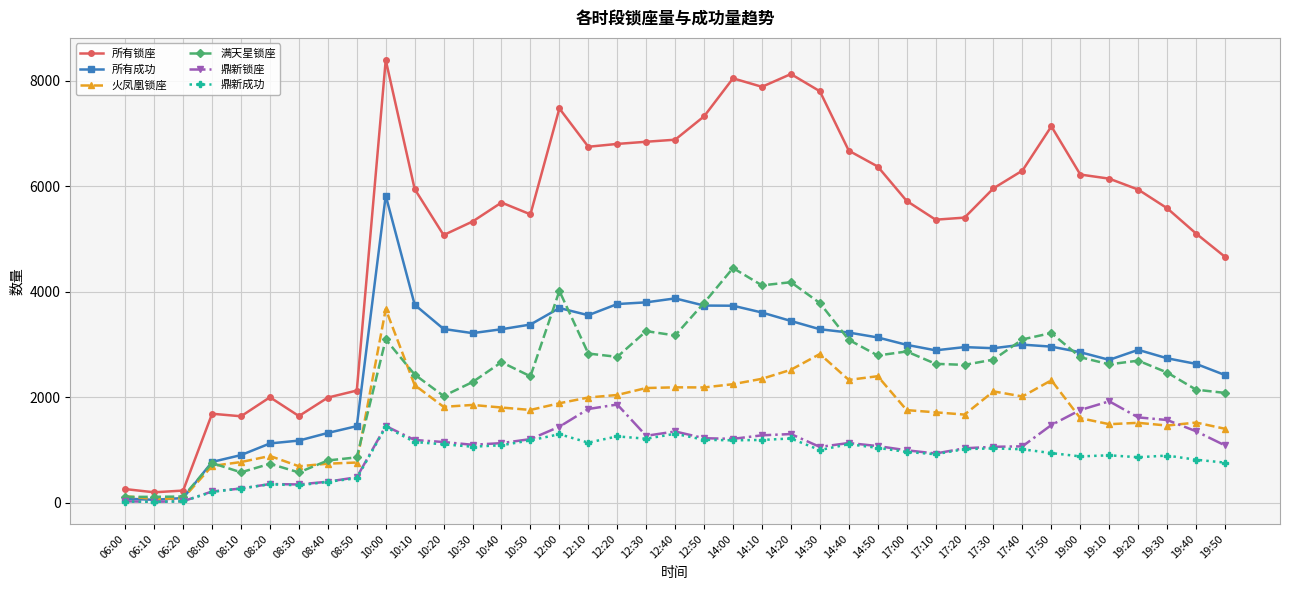

Is the value of 火凤凰锁座 at 12:00 greater than the value of 所有成功 at 17:50?

No